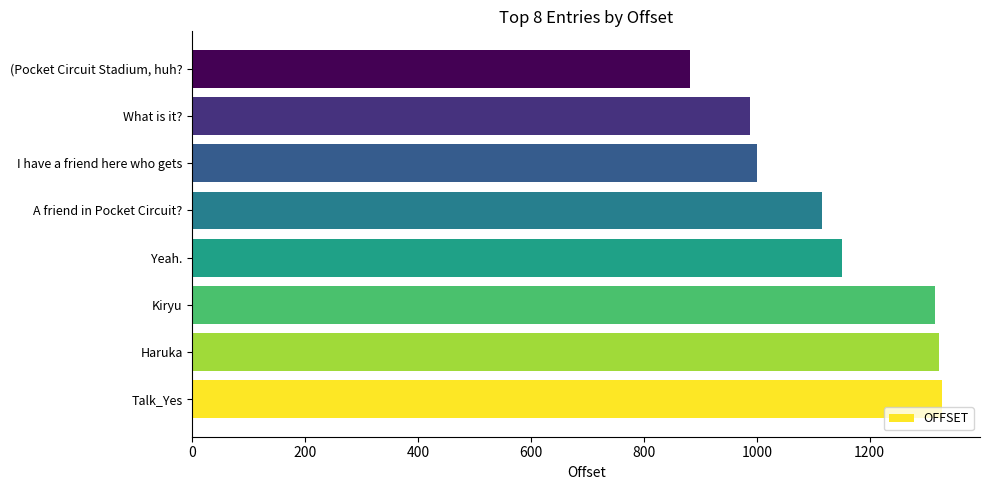

Reading bottom to top, what are all the values shown in this chart?

1329	1322	1316	1151	1115	1000	988	881